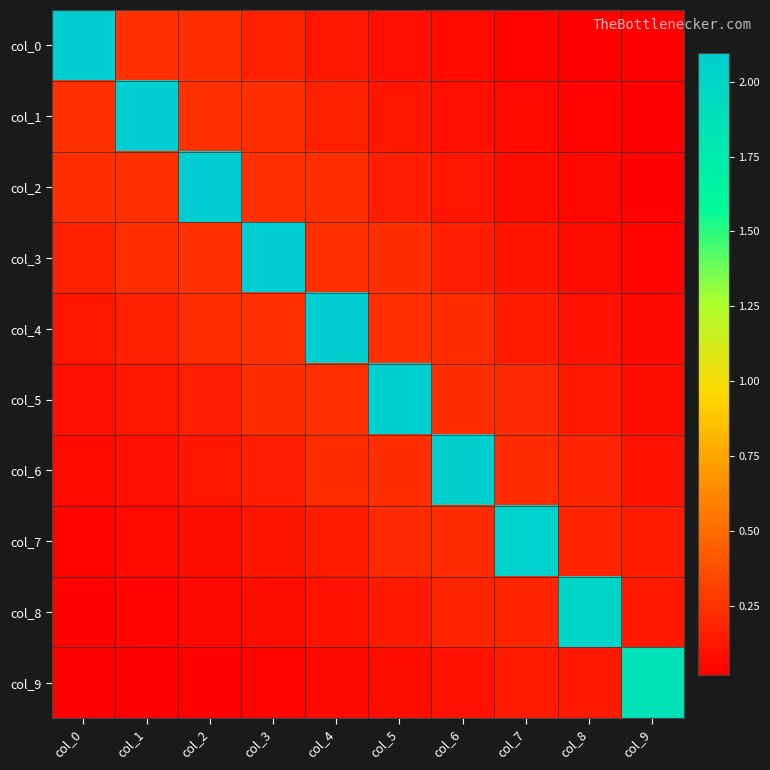

Which category has the lowest value across all series?

col_9